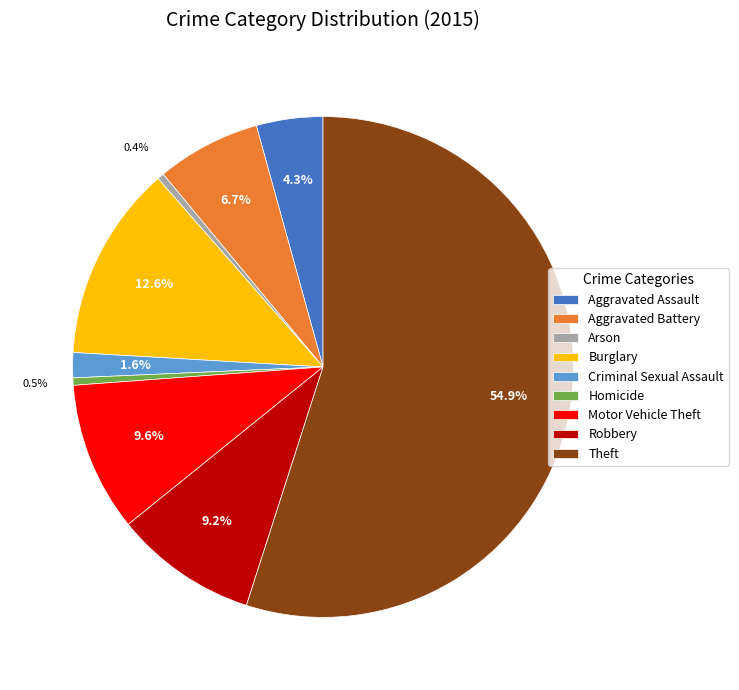

What is the majority slice?

Theft